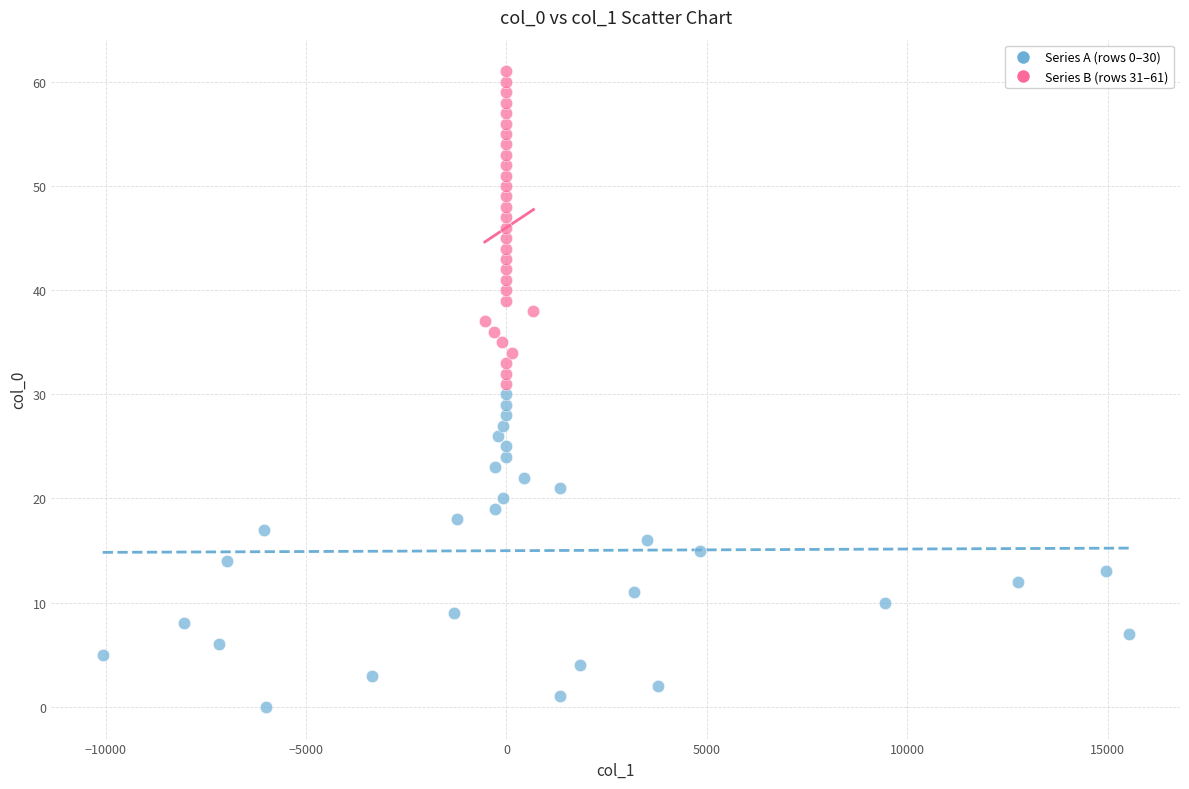

Which series contains the lowest Y value?

Series A (rows 0–30)